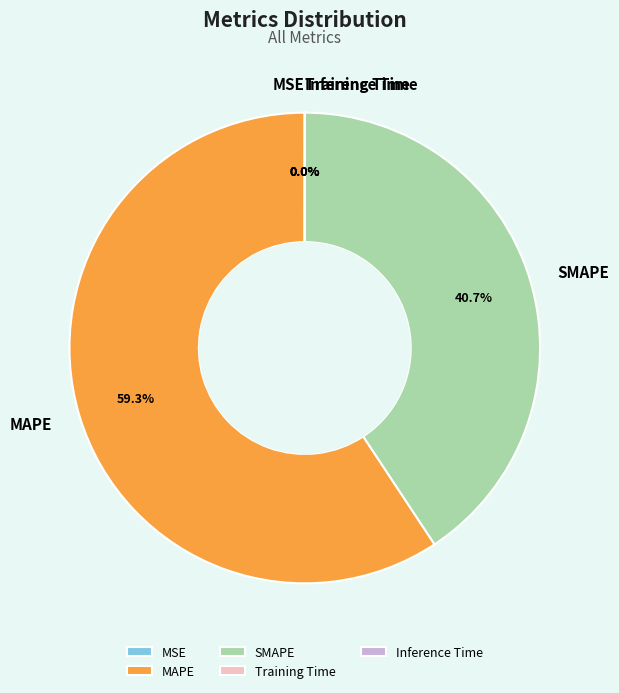

What is the majority slice?

MAPE